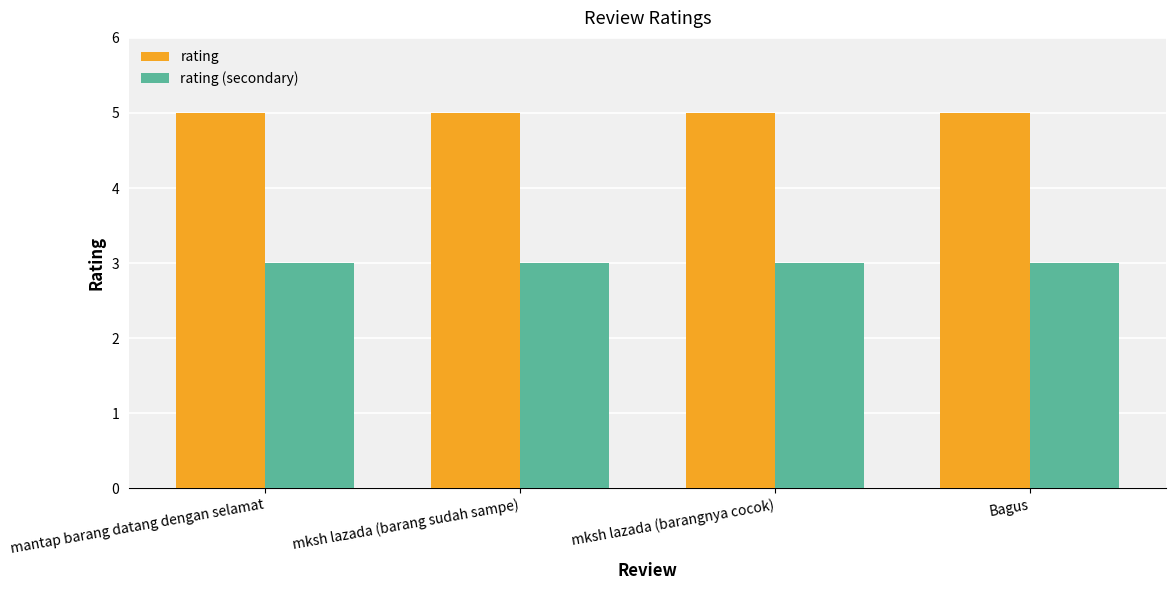

What is the value of the rating bar at the 4th from the left?

5